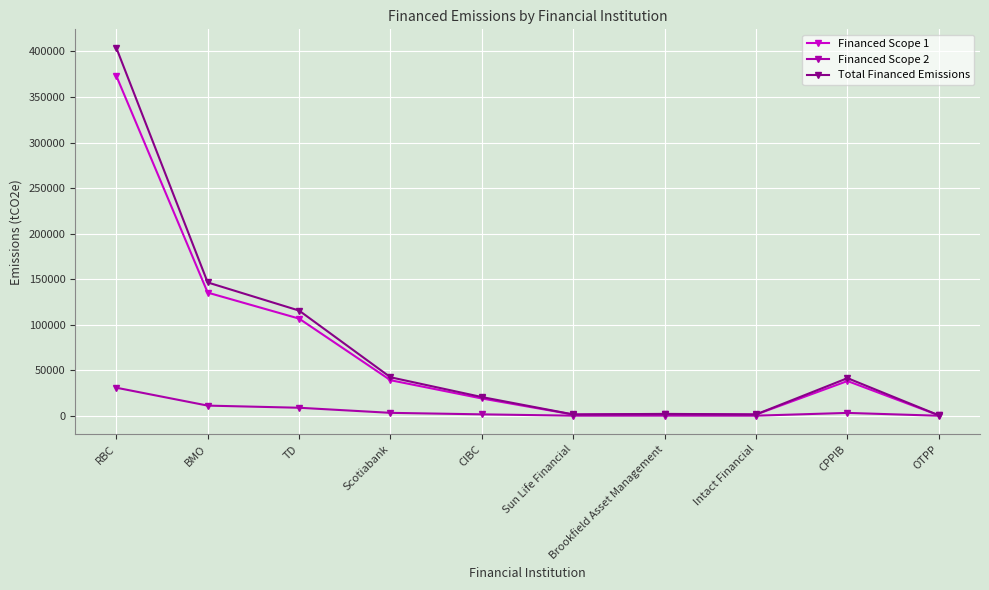

What position from the right is OTPP?

1